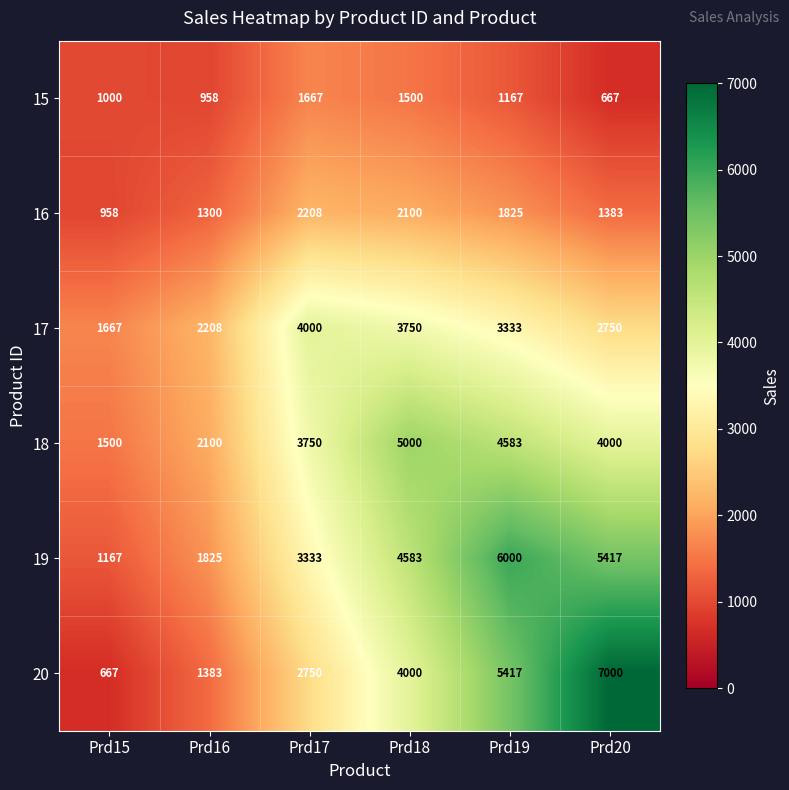

At which category does the chart reach its peak across all series?

Prd20